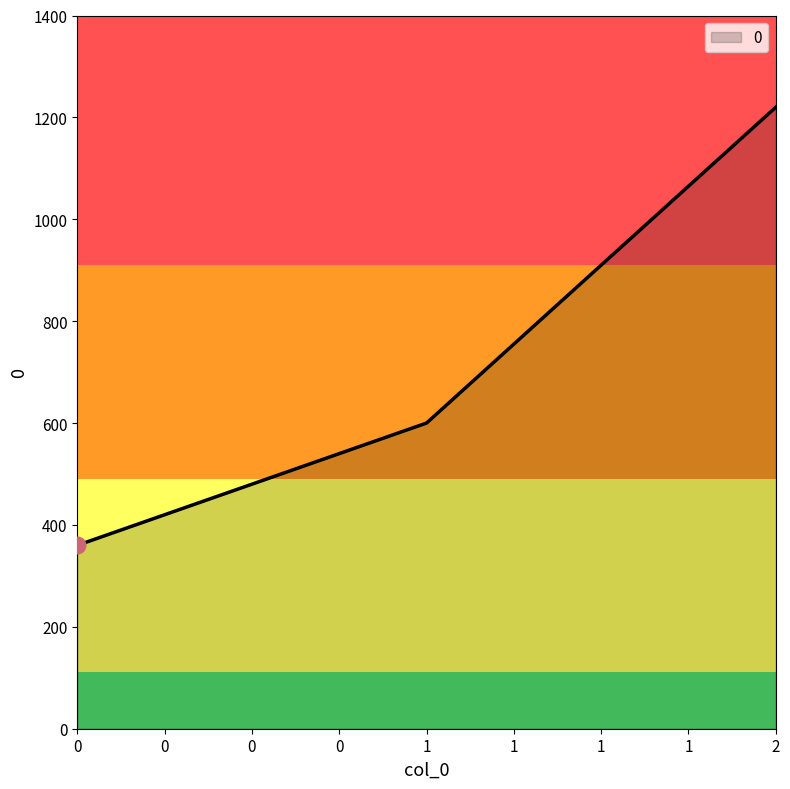

List the labels in order of value, smallest first.

0, 1, 2